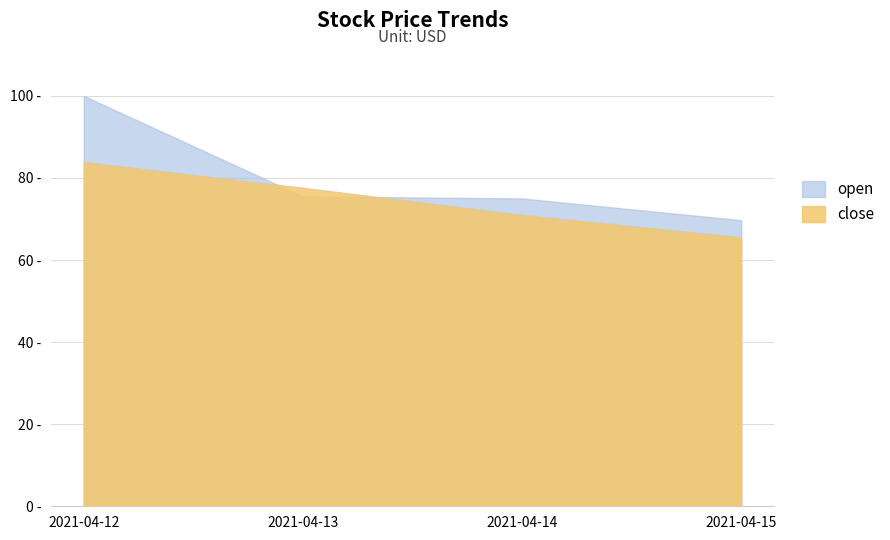

At how many categories does at least one series exceed 65?

4